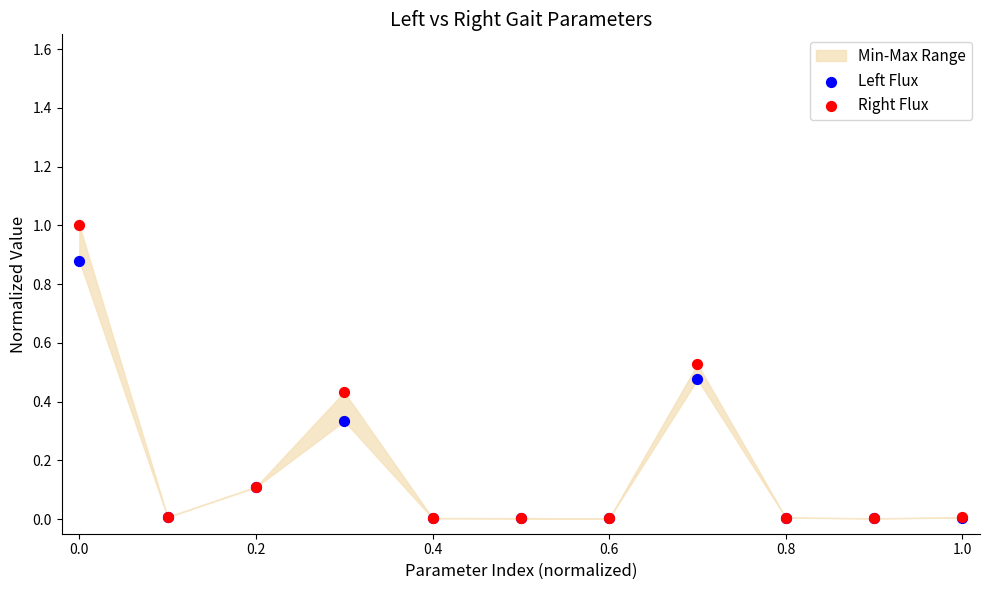

Which series reaches the maximum Y coordinate?

Right Flux